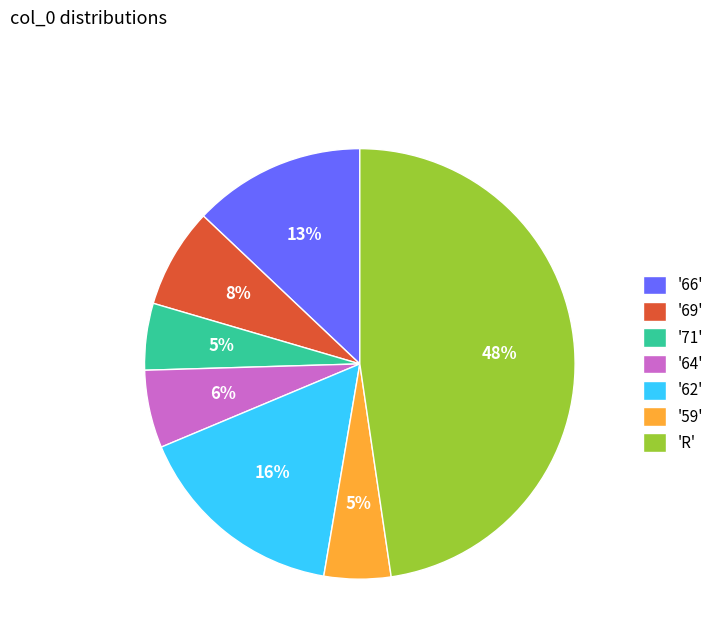

How many slices are in this pie chart?

7